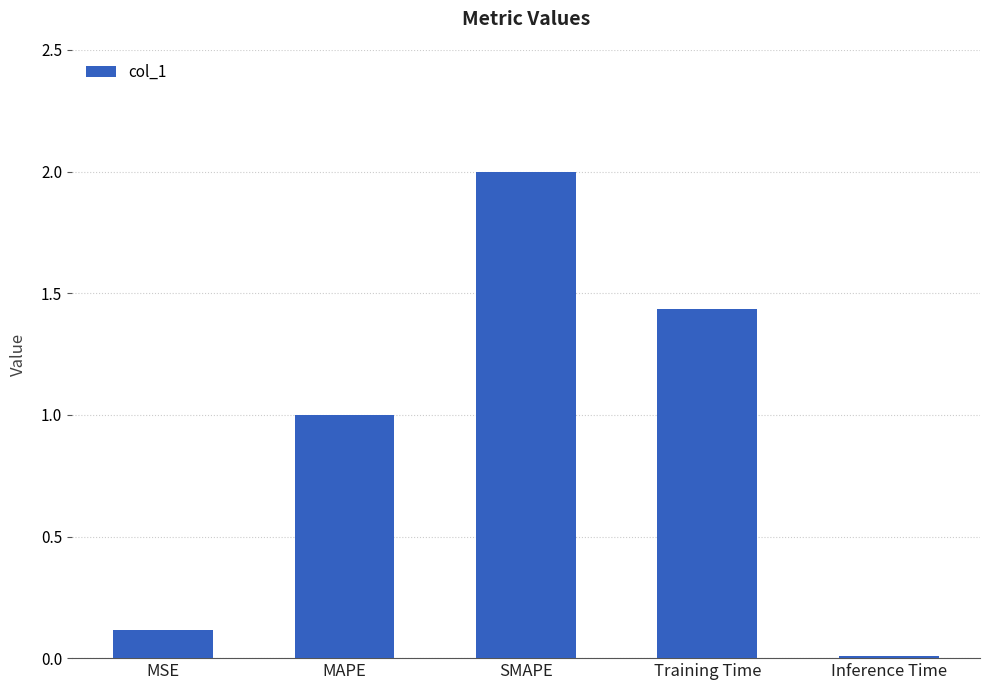

What is the change in value from SMAPE to Inference Time?

-2.0